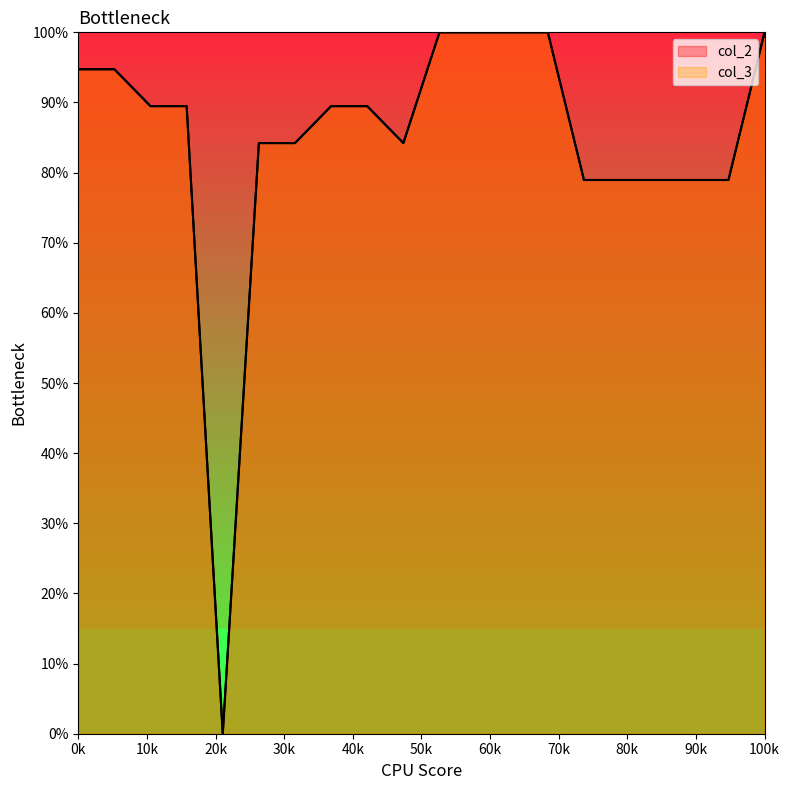

What is the total value across all series at 160171?

168.4